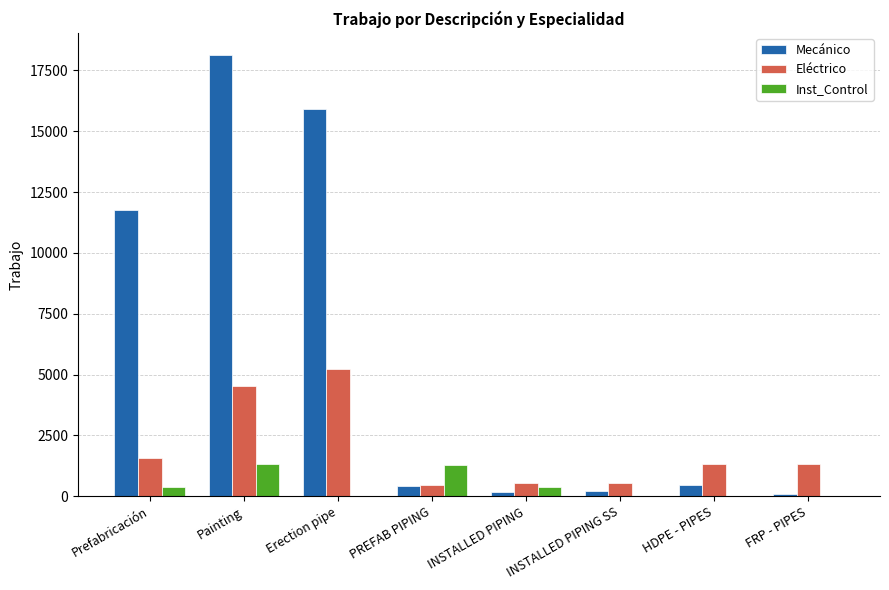

Which series changed the most between Painting and INSTALLED PIPING SS?

Mecánico